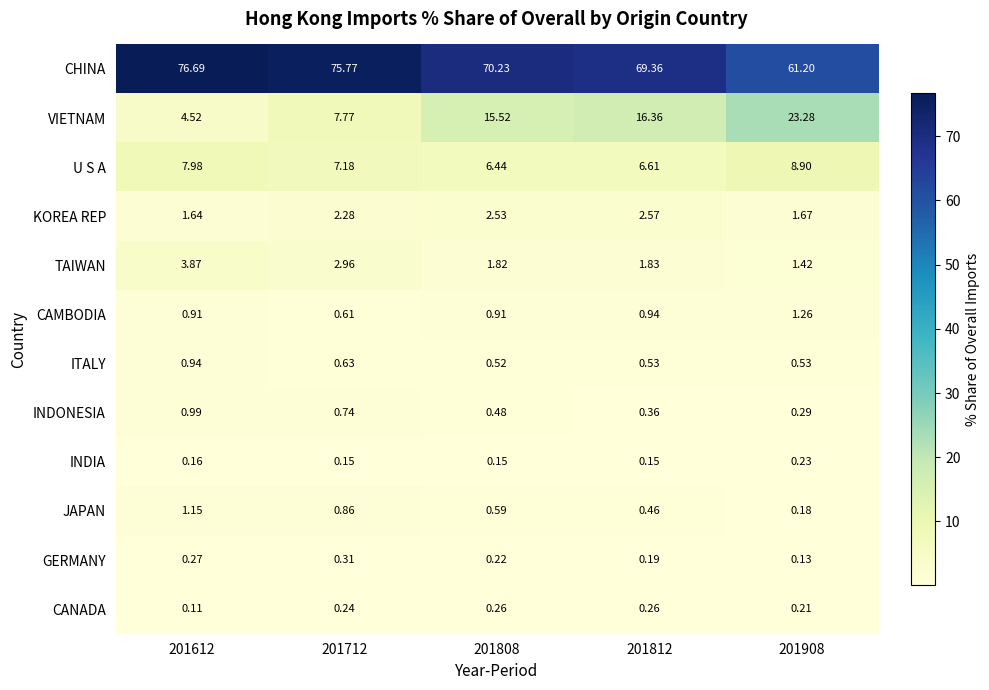

Which series has the largest total across all categories?

CHINA